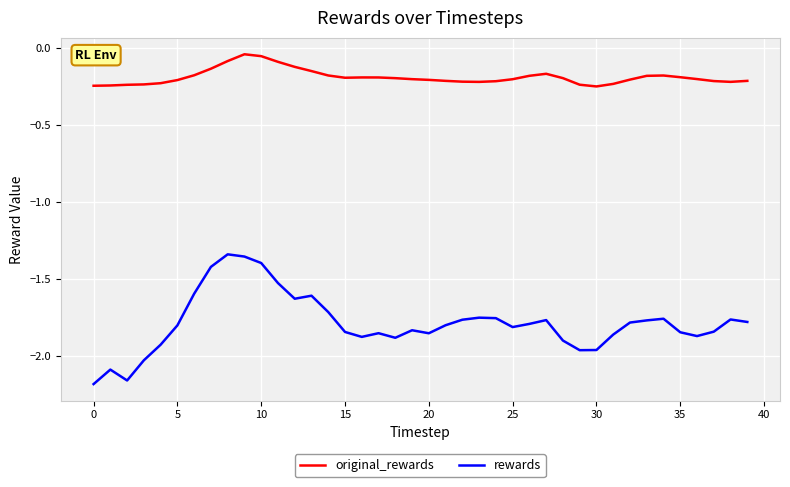

True or false: original_rewards and rewards intersect in this chart.

False